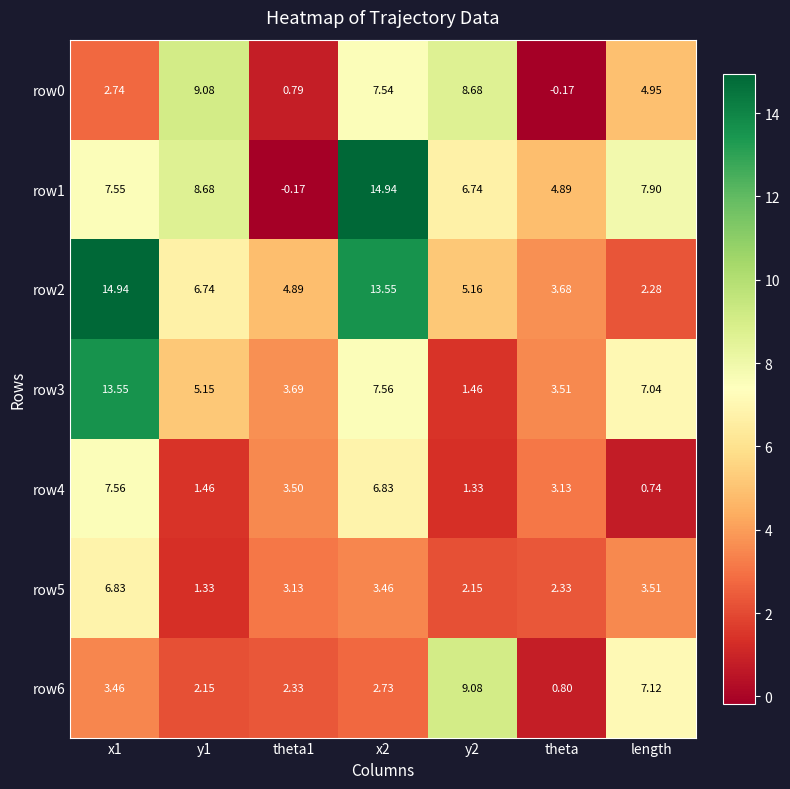

Is the value of row1 at x1 greater than the value of row4 at x2?

Yes